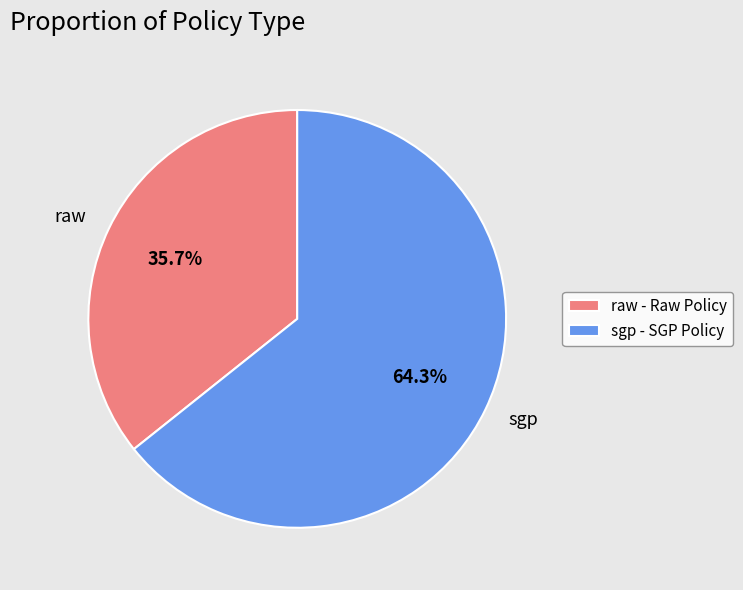

Does any single category account for the majority?

Yes